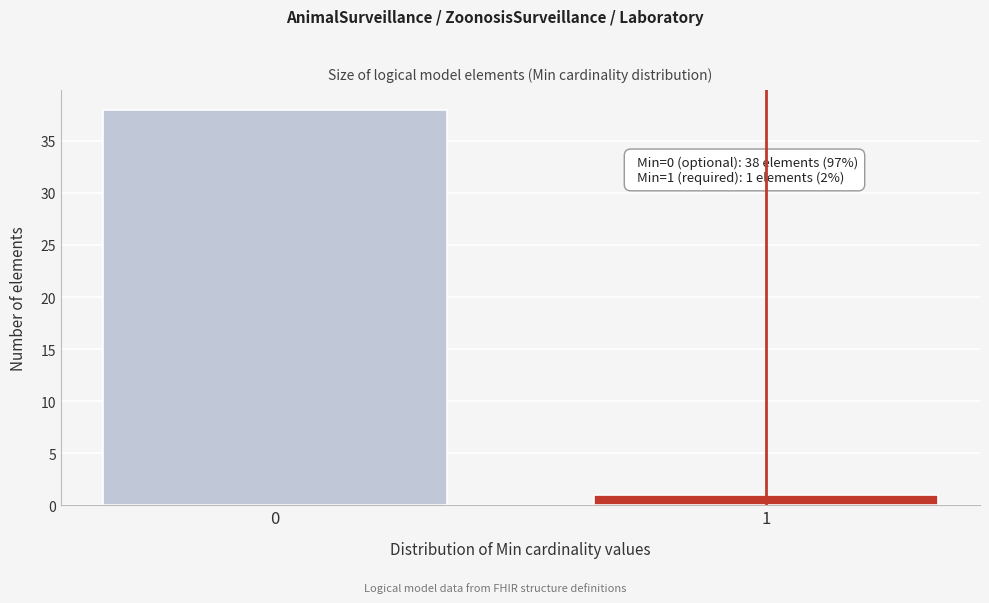

Reading left to right, transcribe all the data shown in this chart.

38	1